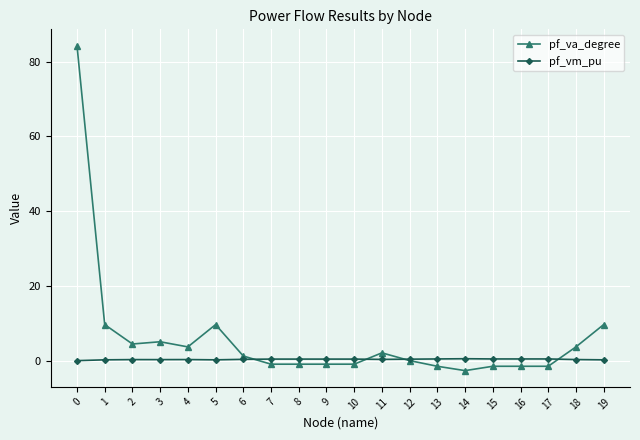

What is the difference between the second highest and second lowest values in the pf_vm_pu series?

0.2